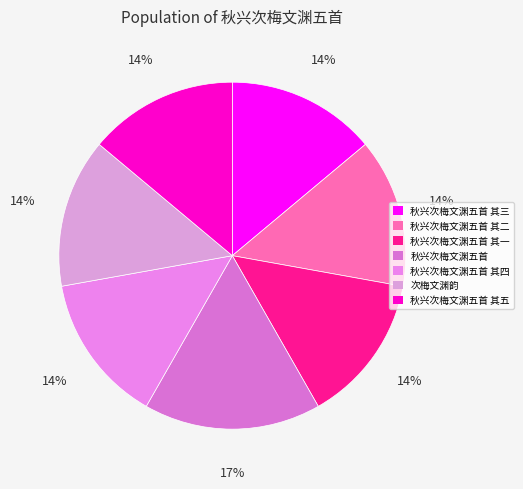

How many segments does this pie chart have?

7